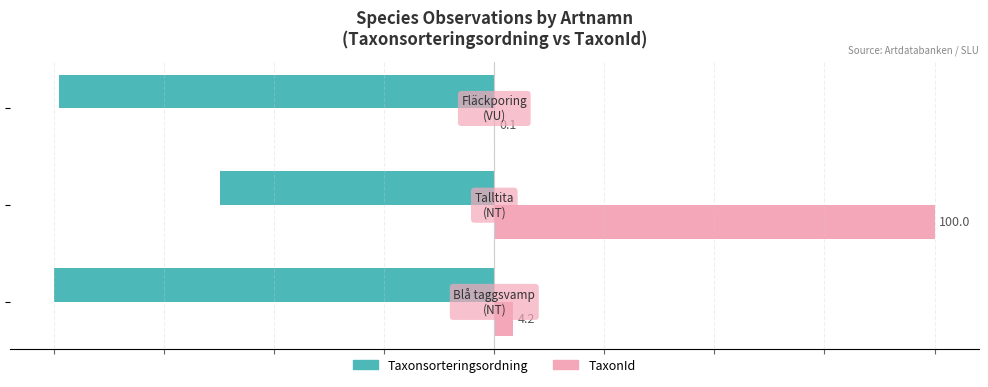

What is the maximum value shown in the chart?

100.0